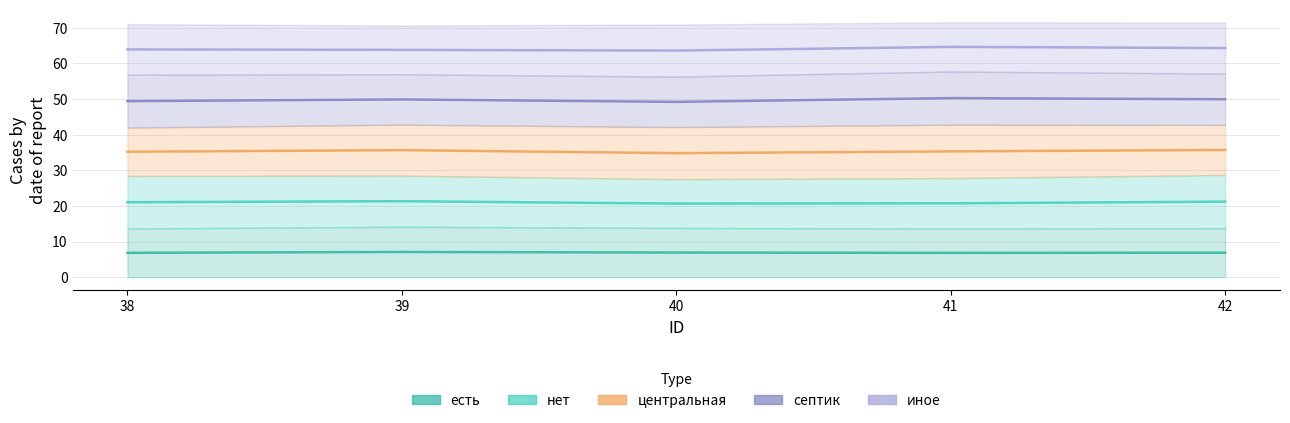

What is the difference between the септик values at 40 and 41?

1.1